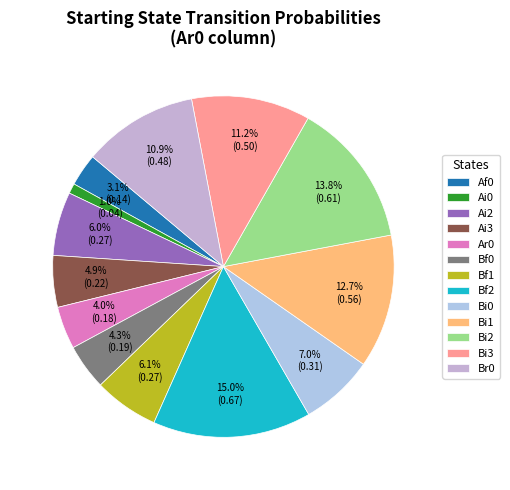

Is there a majority slice in this chart?

No